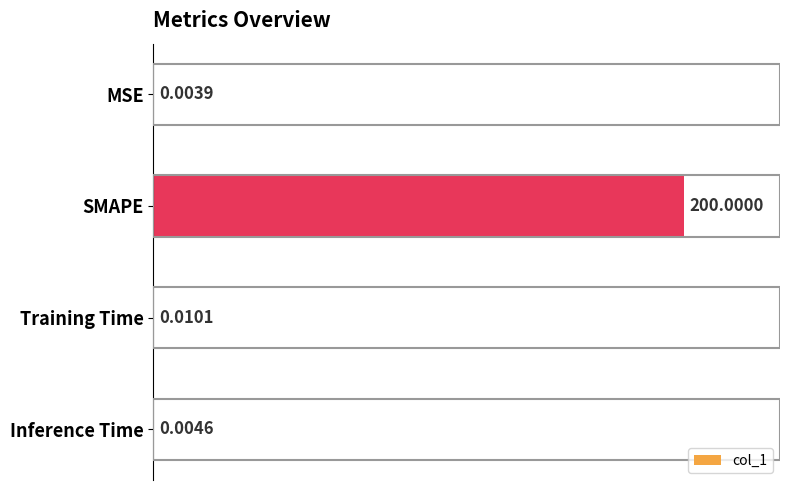

Which has a higher value, Inference Time or SMAPE?

SMAPE